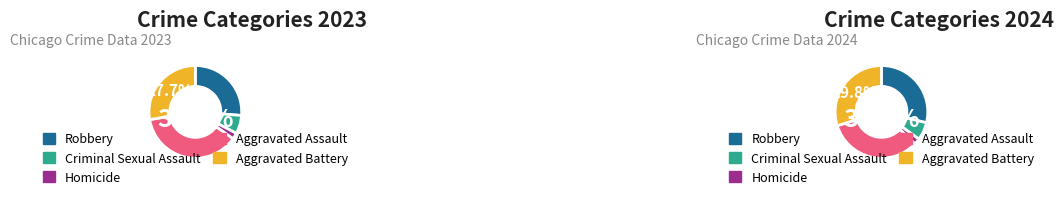

Which category has the biggest portion of the pie?

Aggravated Assault